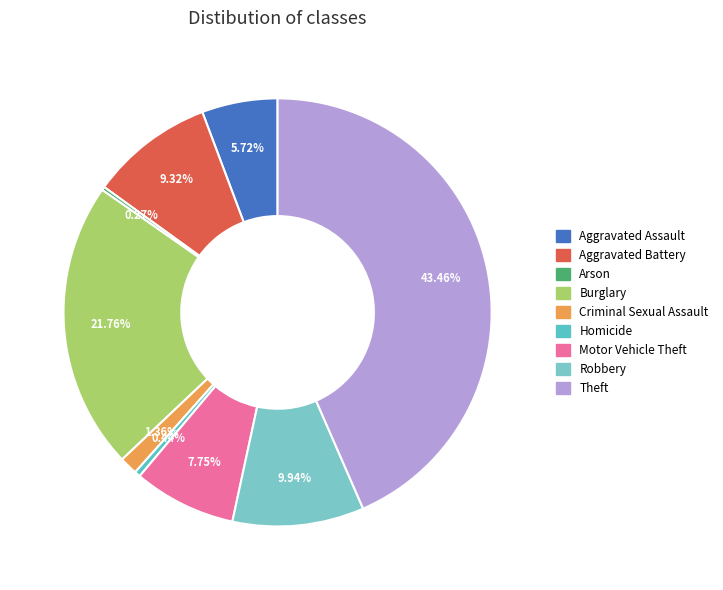

Do Burglary and Robbery together represent more than half of the pie?

No